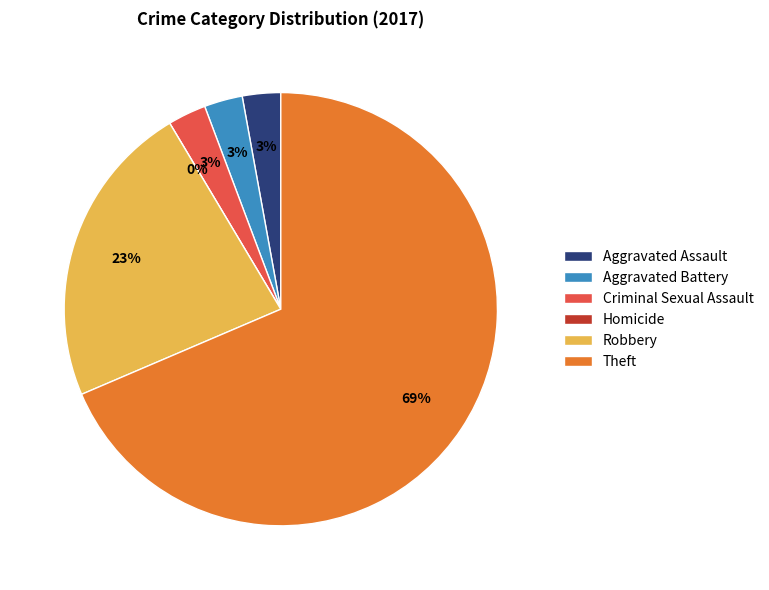

Rank the categories by value from highest to lowest.

Theft, Robbery, Aggravated Assault, Aggravated Battery, Criminal Sexual Assault, Homicide